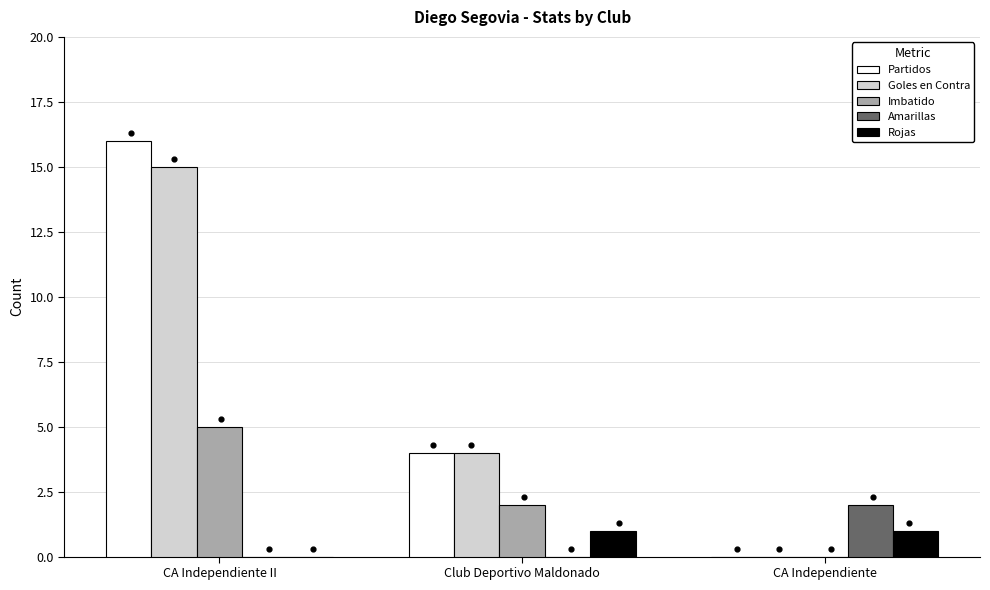

Which series reaches the maximum Y coordinate?

Partidos